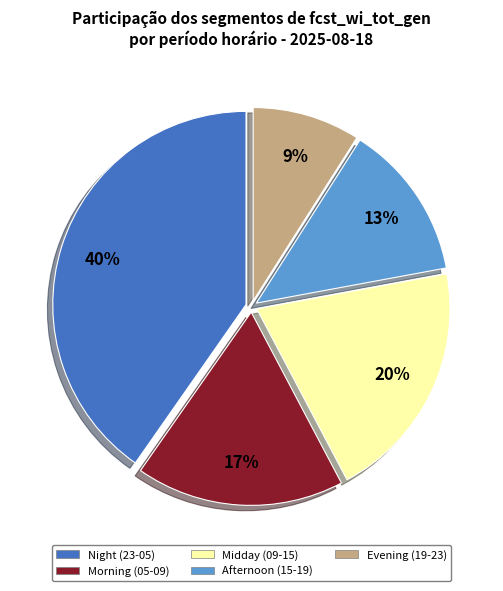

Does any single category account for the majority?

No